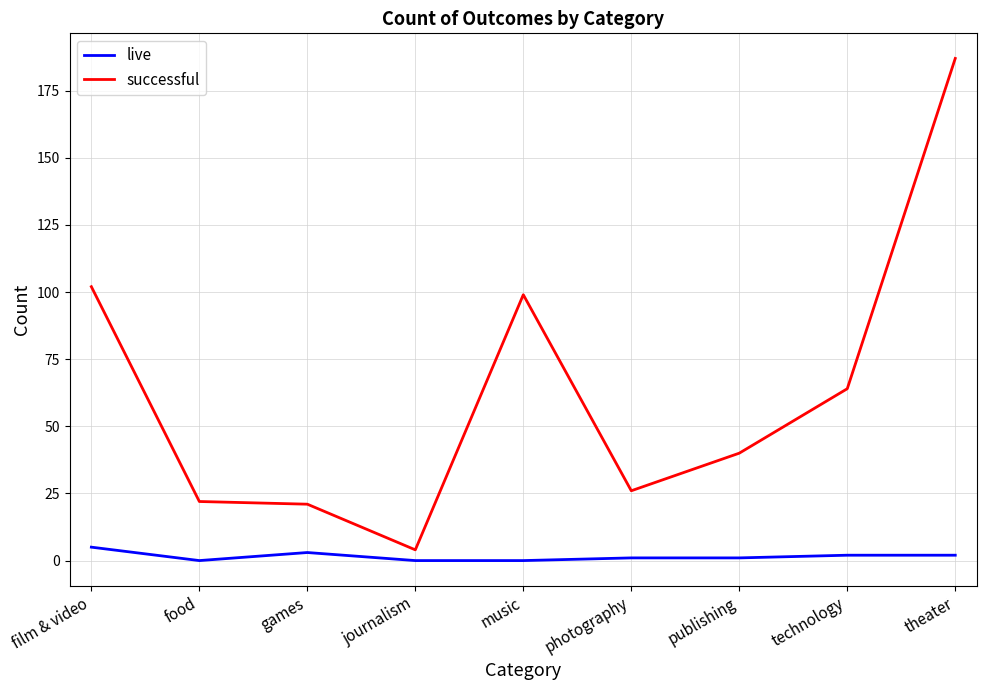

What is the greatest value displayed?

187